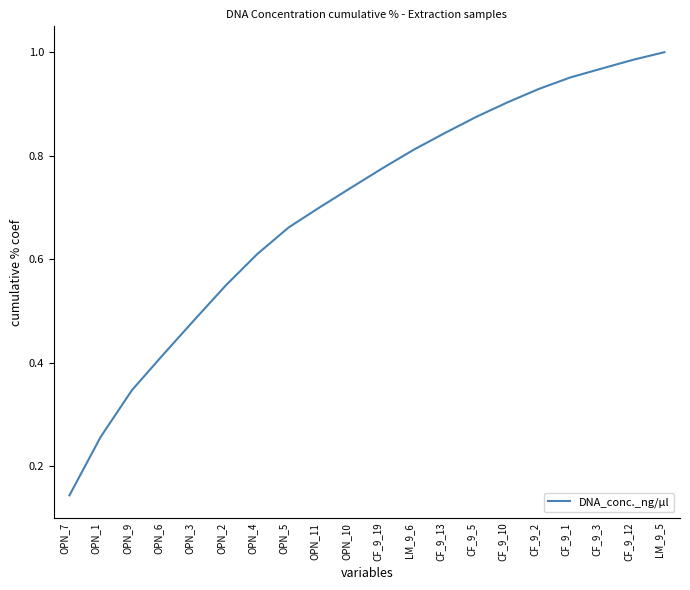

List the labels in order of value, smallest first.

OPN_7, OPN_1, OPN_9, OPN_6, OPN_3, OPN_2, OPN_4, OPN_5, OPN_11, OPN_10, CF_9_19, LM_9_6, CF_9_13, CF_9_5, CF_9_10, CF_9_2, CF_9_1, CF_9_3, CF_9_12, LM_9_5